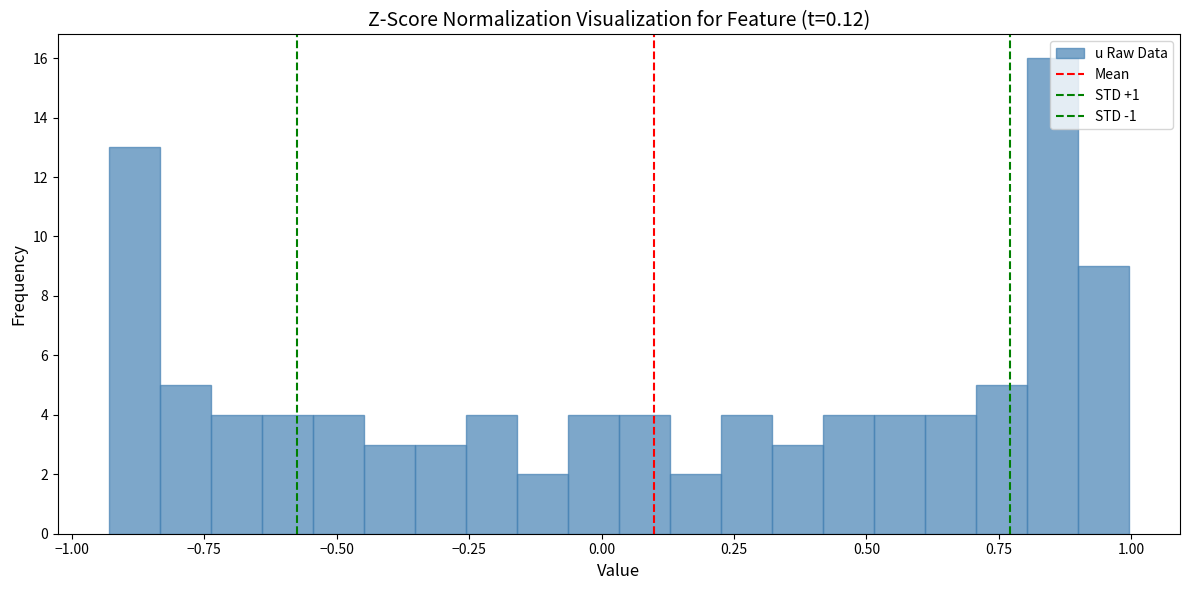

Read against the x-axis, roughly where is the centre of the tallest bar?

0.85